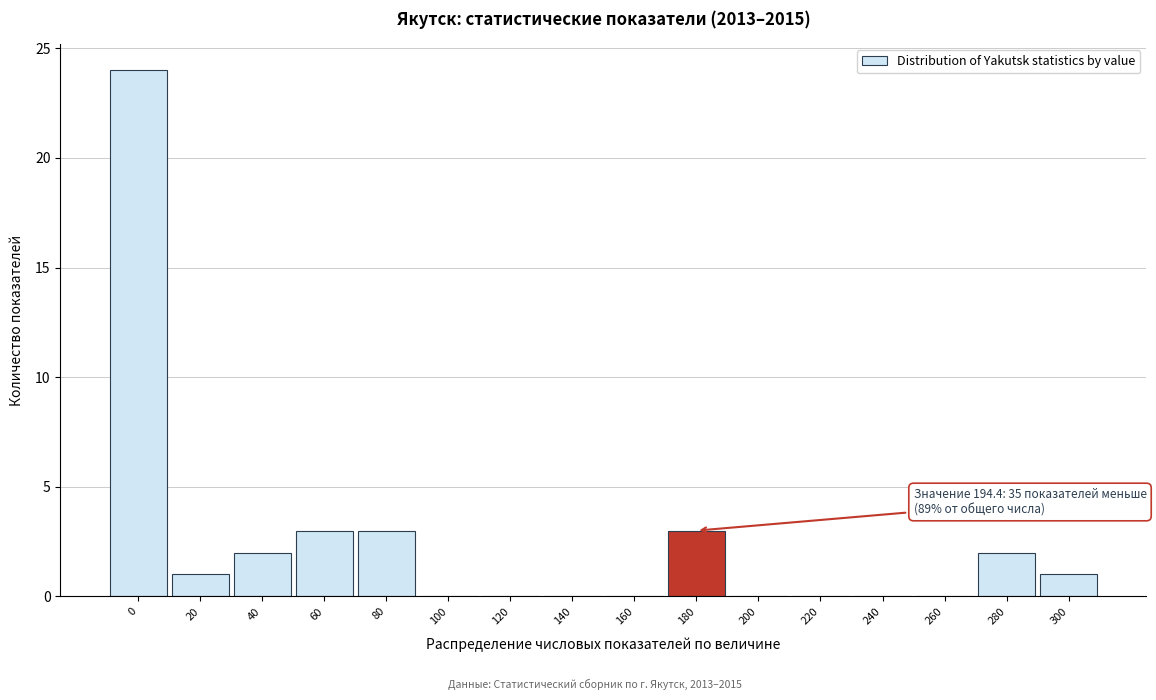

Reading right to left, extract all data points from this chart.

300=1	280=2	260=0	240=0	220=0	200=0	180=3	160=0	140=0	120=0	100=0	80=3	60=3	40=2	20=1	0=24